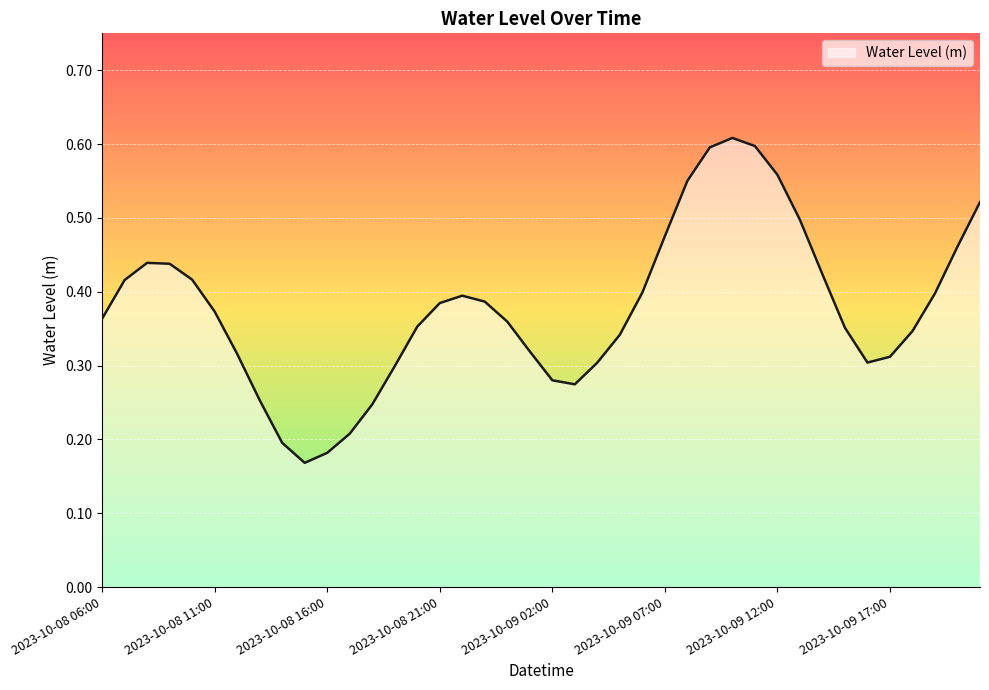

At which label is the value closest to 0?

2023-10-08 15:00